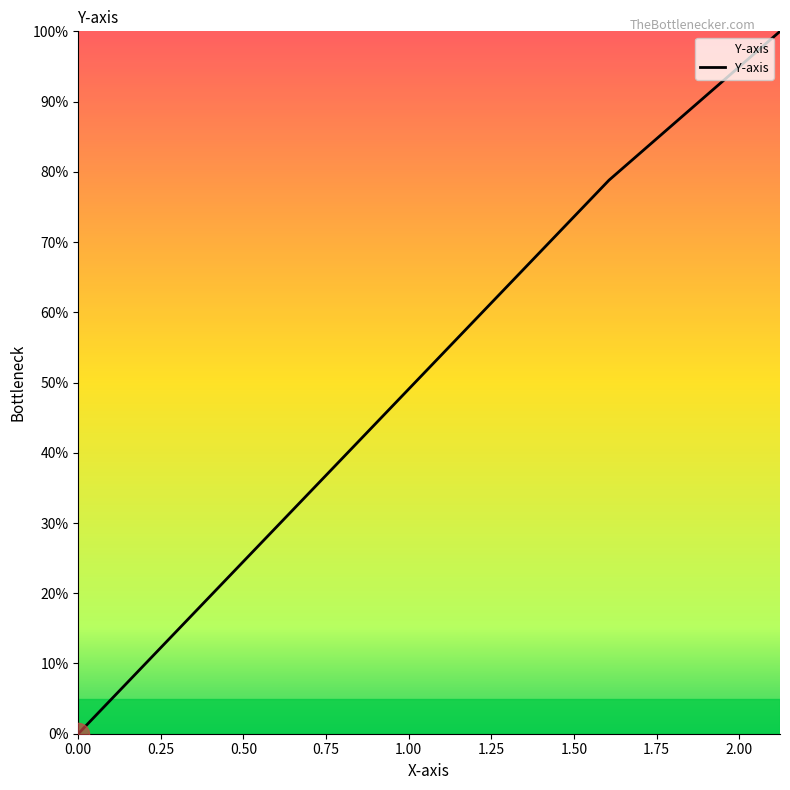

How many values are above zero?

39